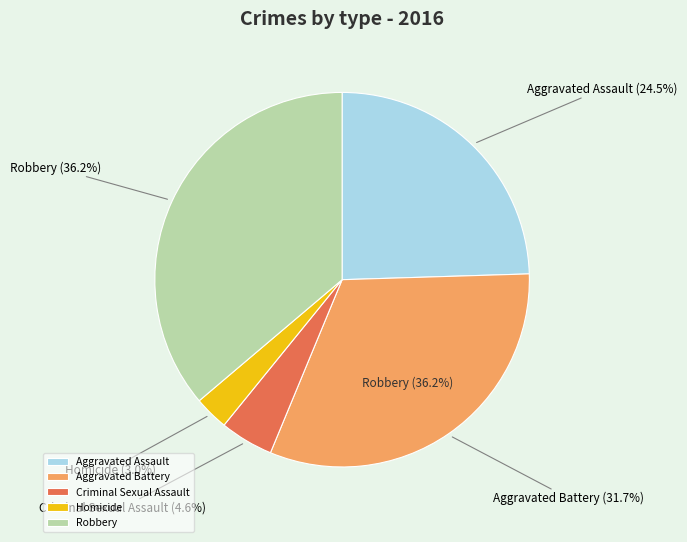

To the nearest percent, what is the difference between the largest and smallest slice percentages?

33%